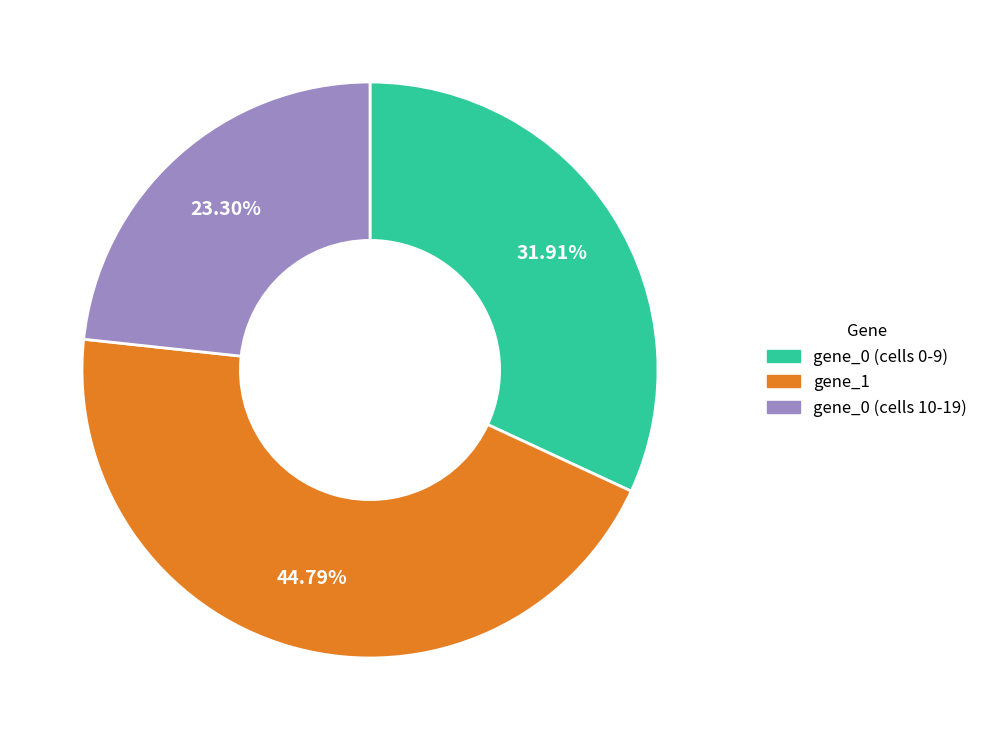

What is the smallest slice in the pie chart?

gene_0 (cells 10-19)